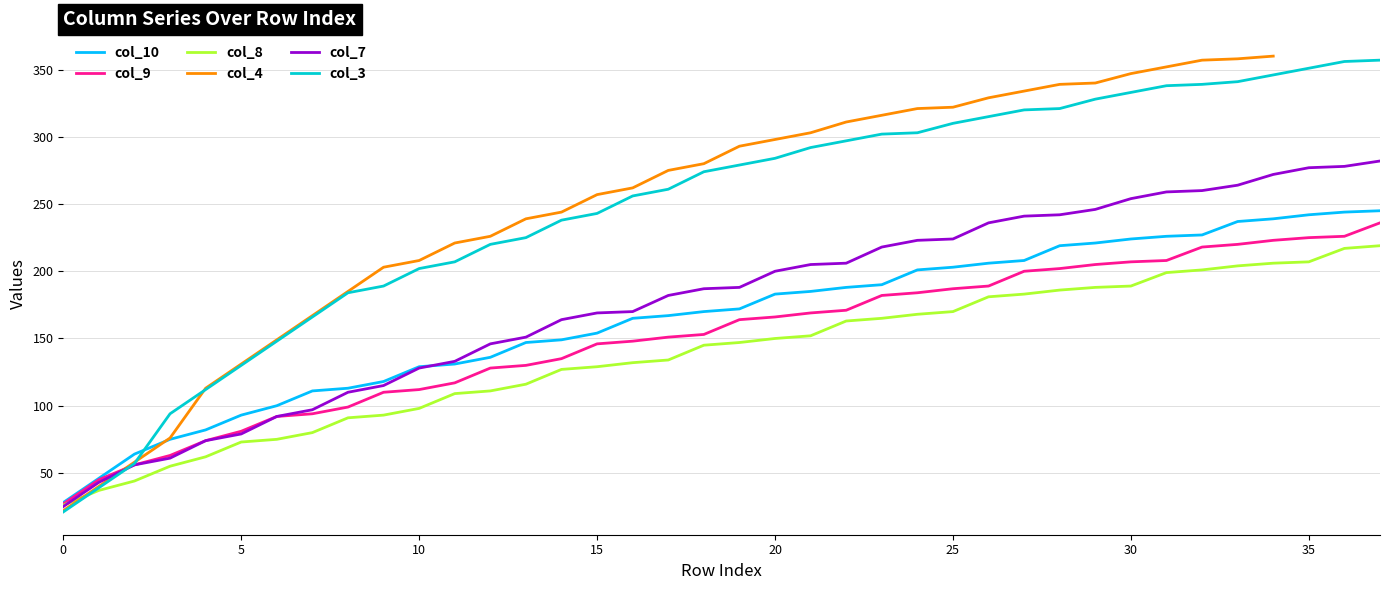

What is the maximum value for col_8?

219